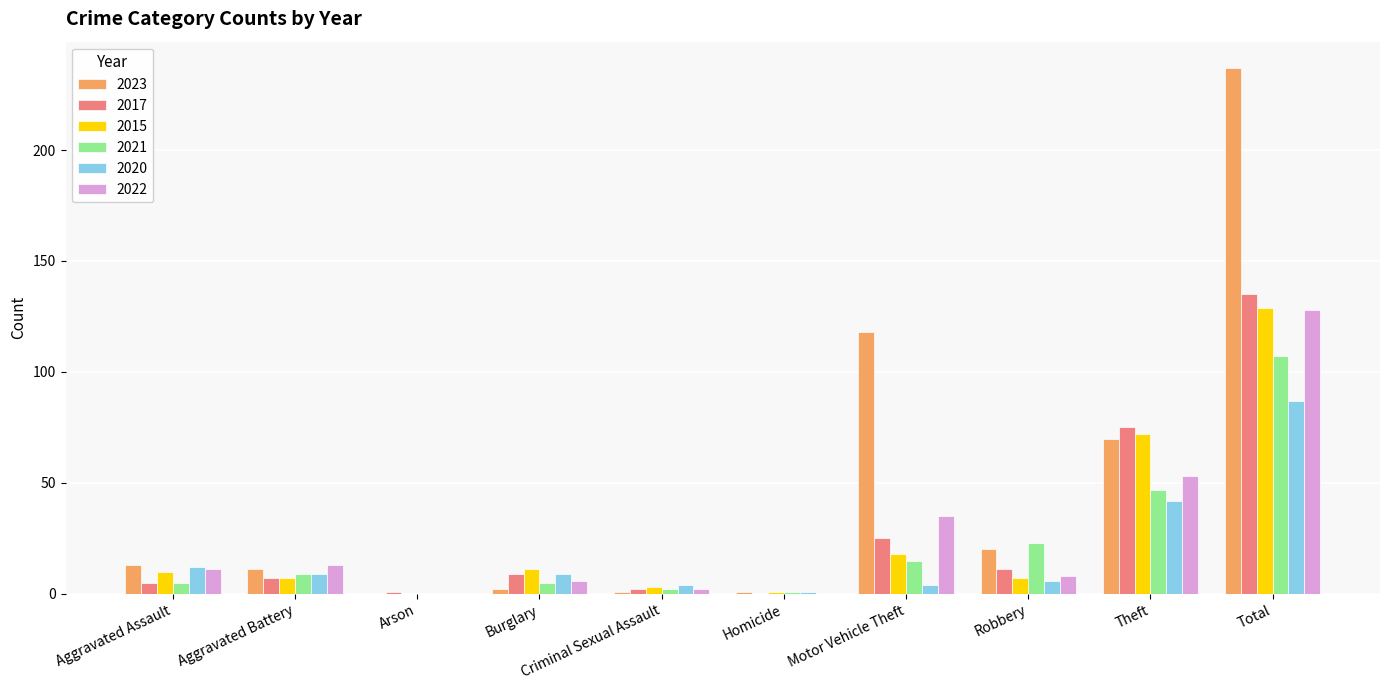

Is the value of 2017 at Total greater than the value of 2023 at Theft?

Yes